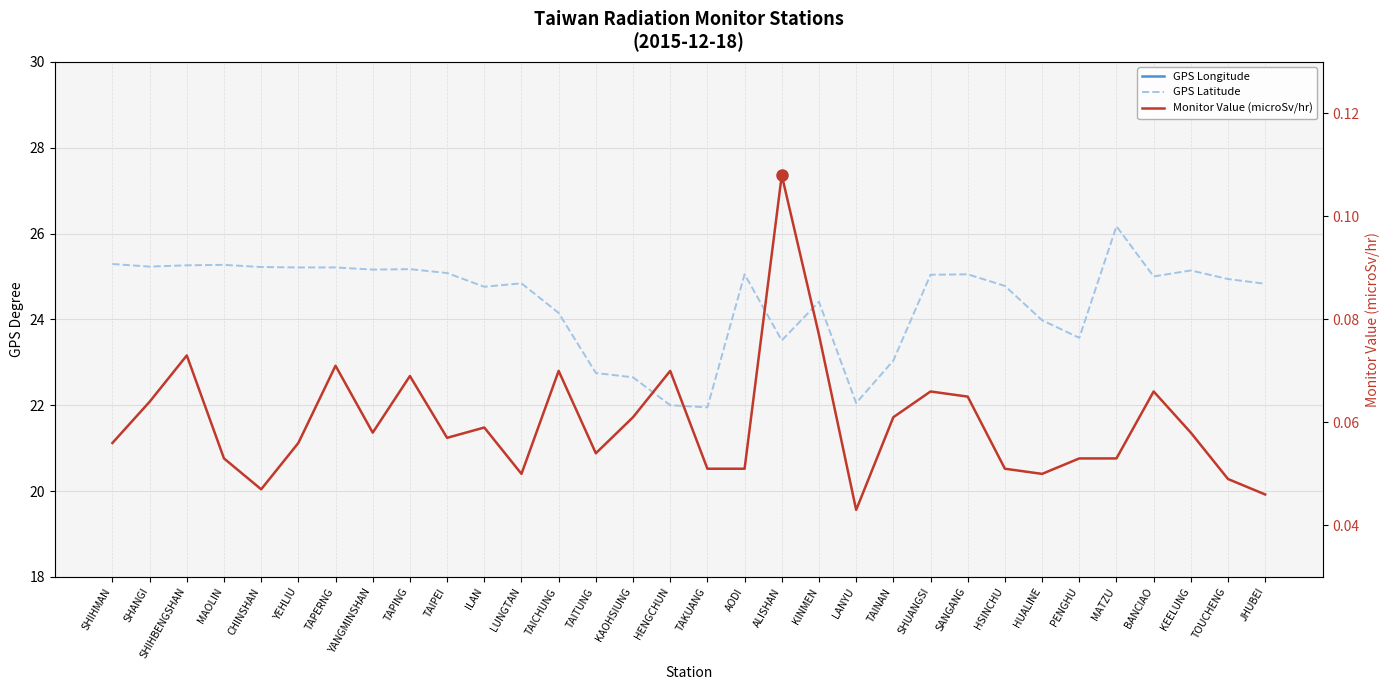

The GPS Longitude series shows 121.9 at SANGANG. True or false?

True